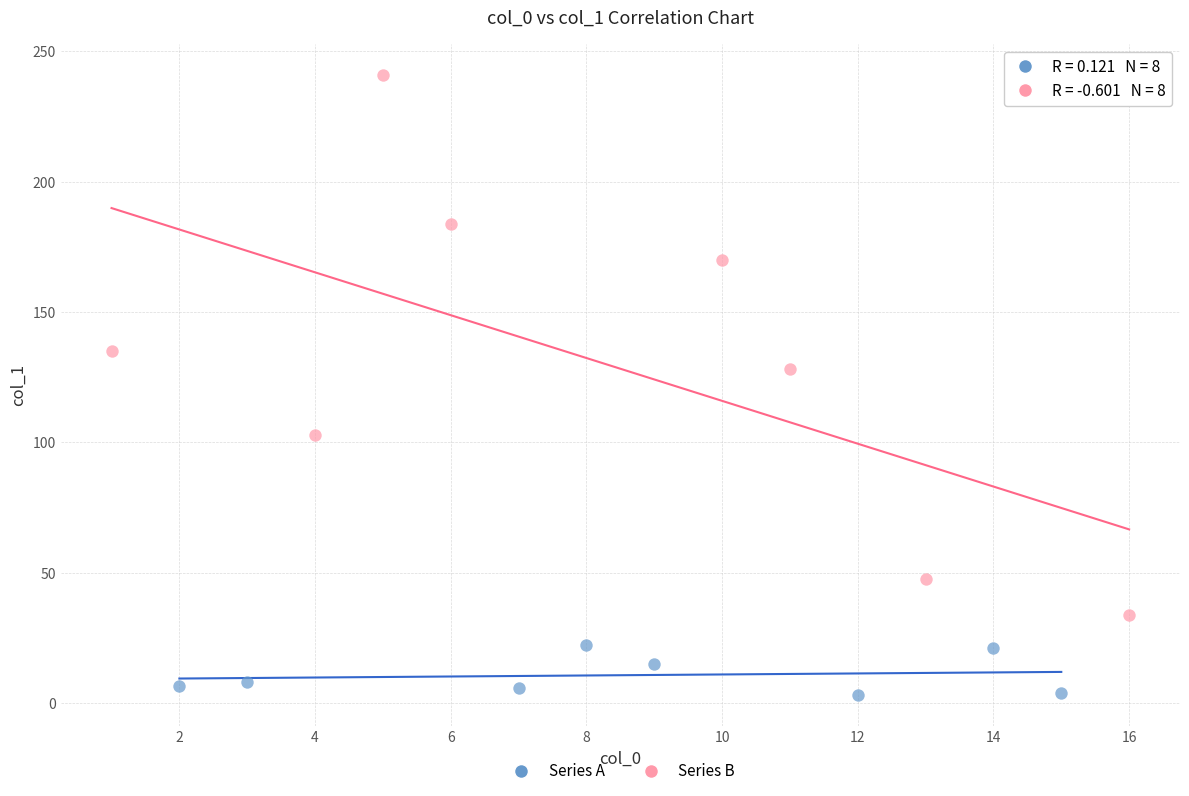

Which series has the largest Y range (max minus min)?

Series B